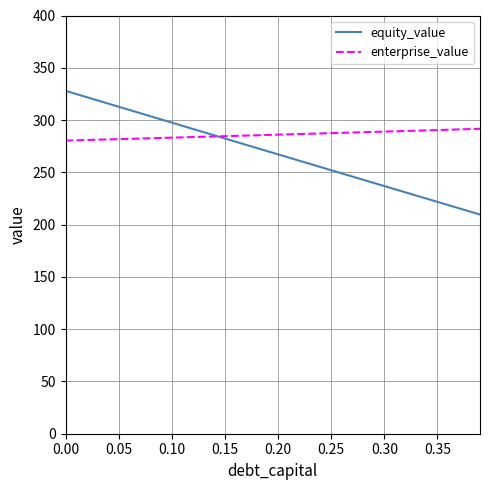

List the series in order of their overall mean, lowest first.

equity_value, enterprise_value